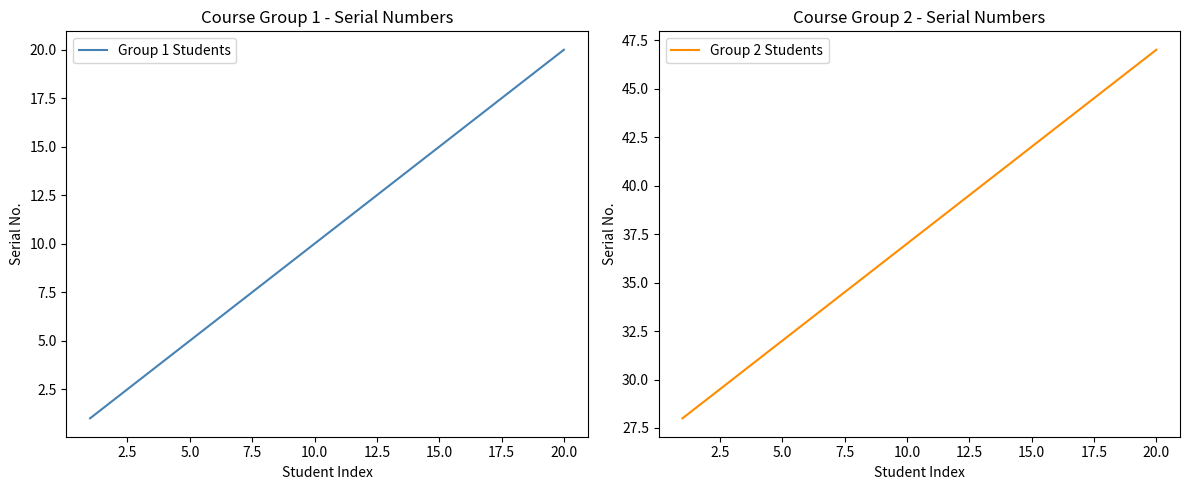

At which label does Group 1 Students reach its peak?

20.0